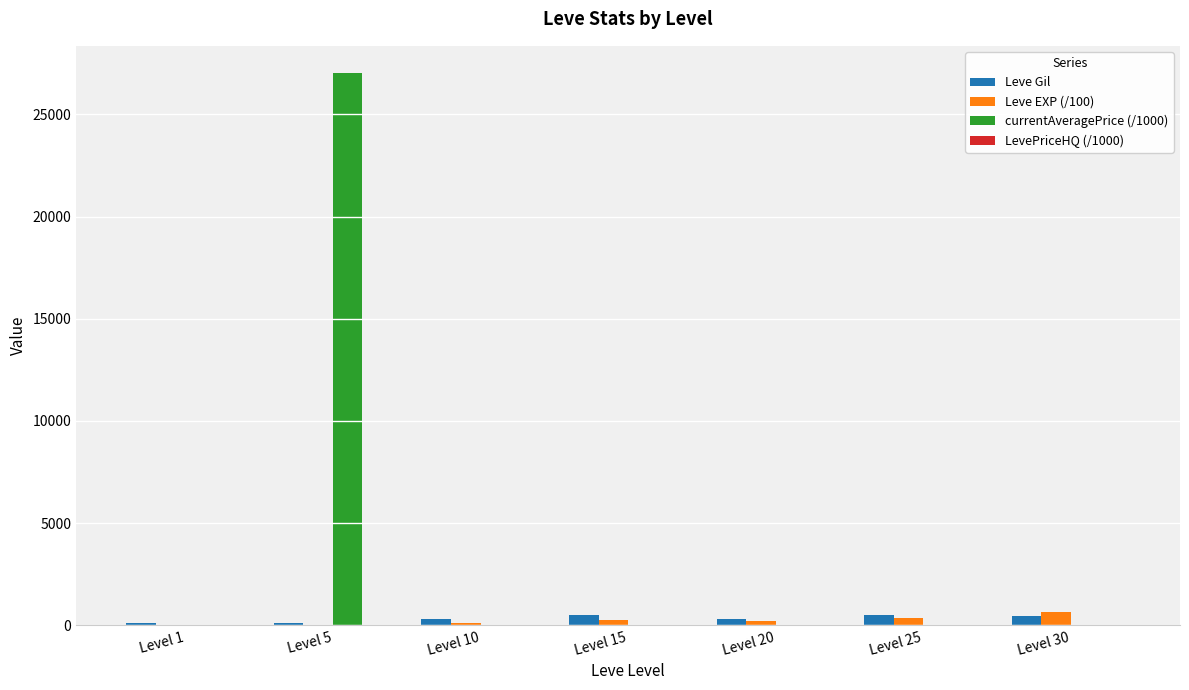

What is the sum of the currentAveragePrice (/1000) values at Level 30 and Level 20?

7